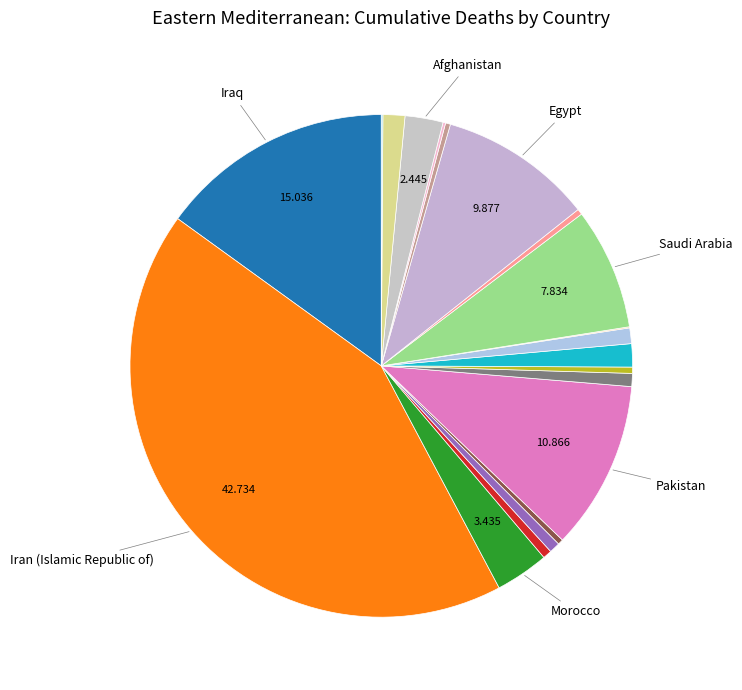

How many segments does this pie chart have?

20